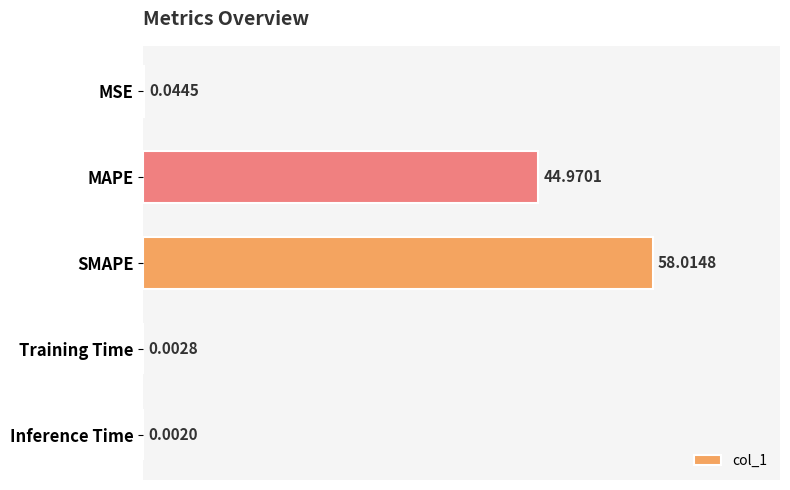

At which label is the value closest to 29?

MAPE